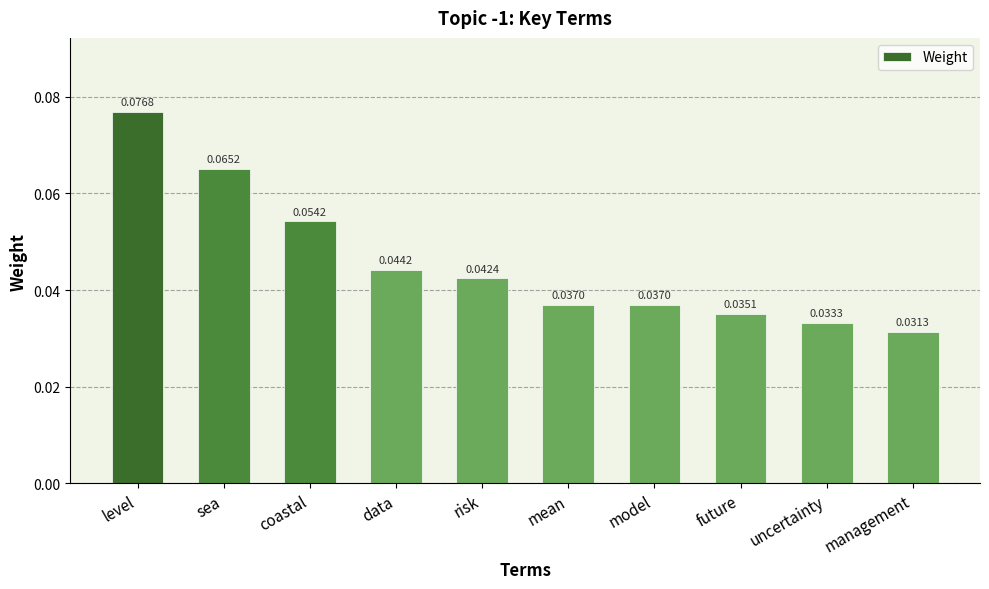

Which label corresponds to the smallest value in the chart?

management